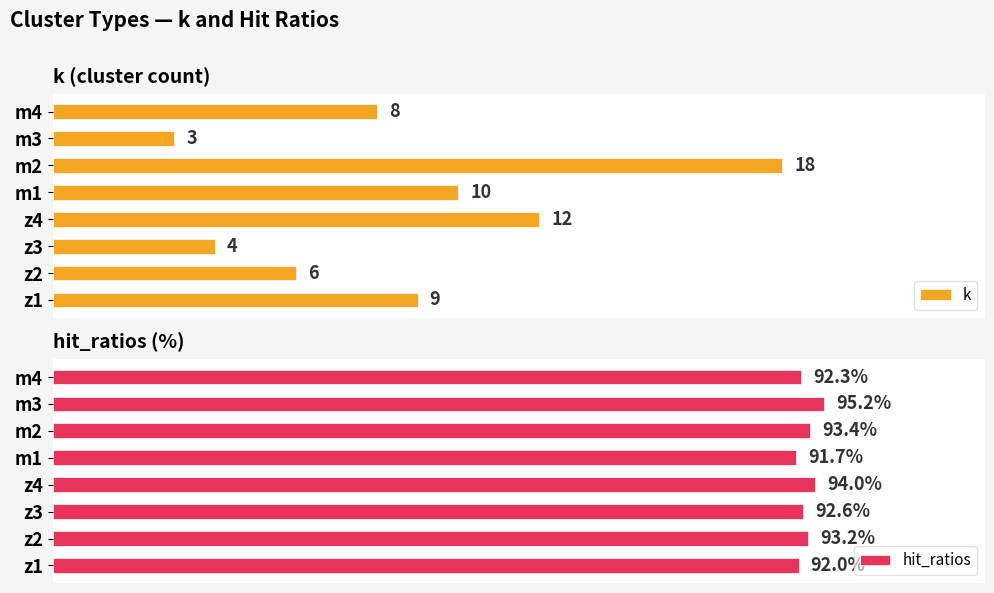

Which category has the lowest value in the hit_ratios series?

m1